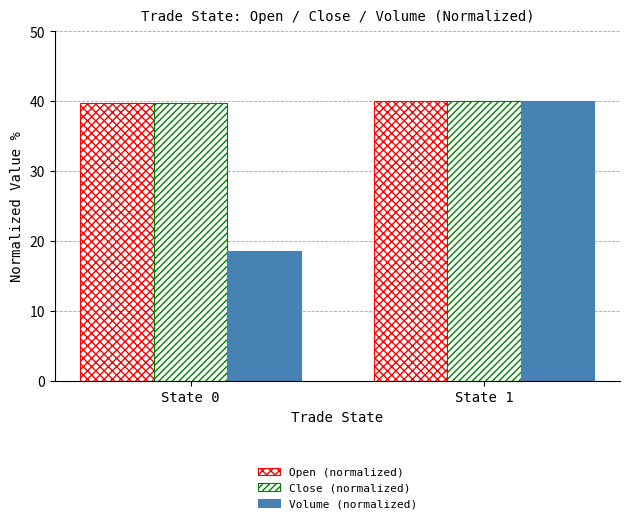

Where is Close (normalized) nearest to the value 39?

State 0